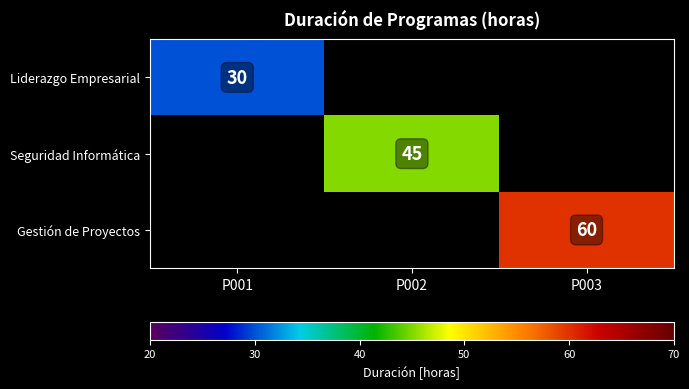

The Gestión de Proyectos series shows 60 at P003. True or false?

True